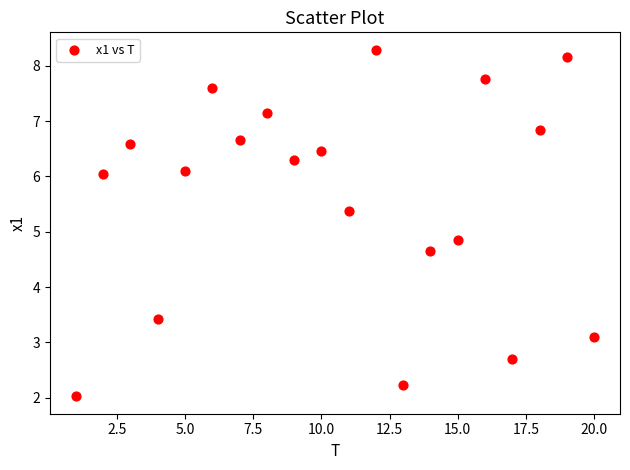

What Y value in the scatter plot is closest to 5?

4.9